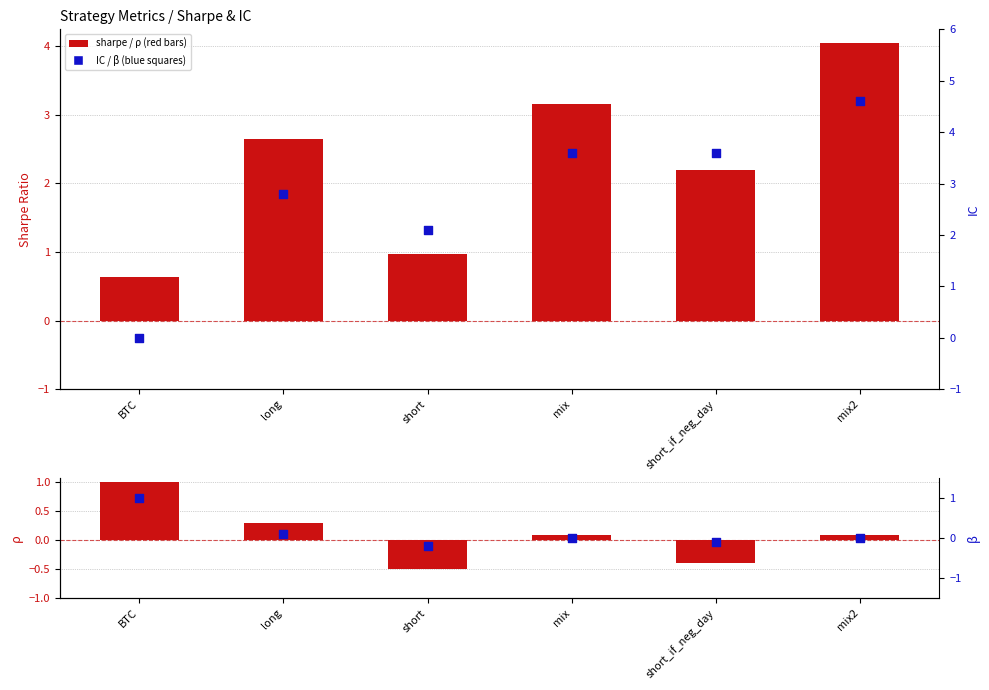

Which series contains the lowest Y value?

rho (ρ)